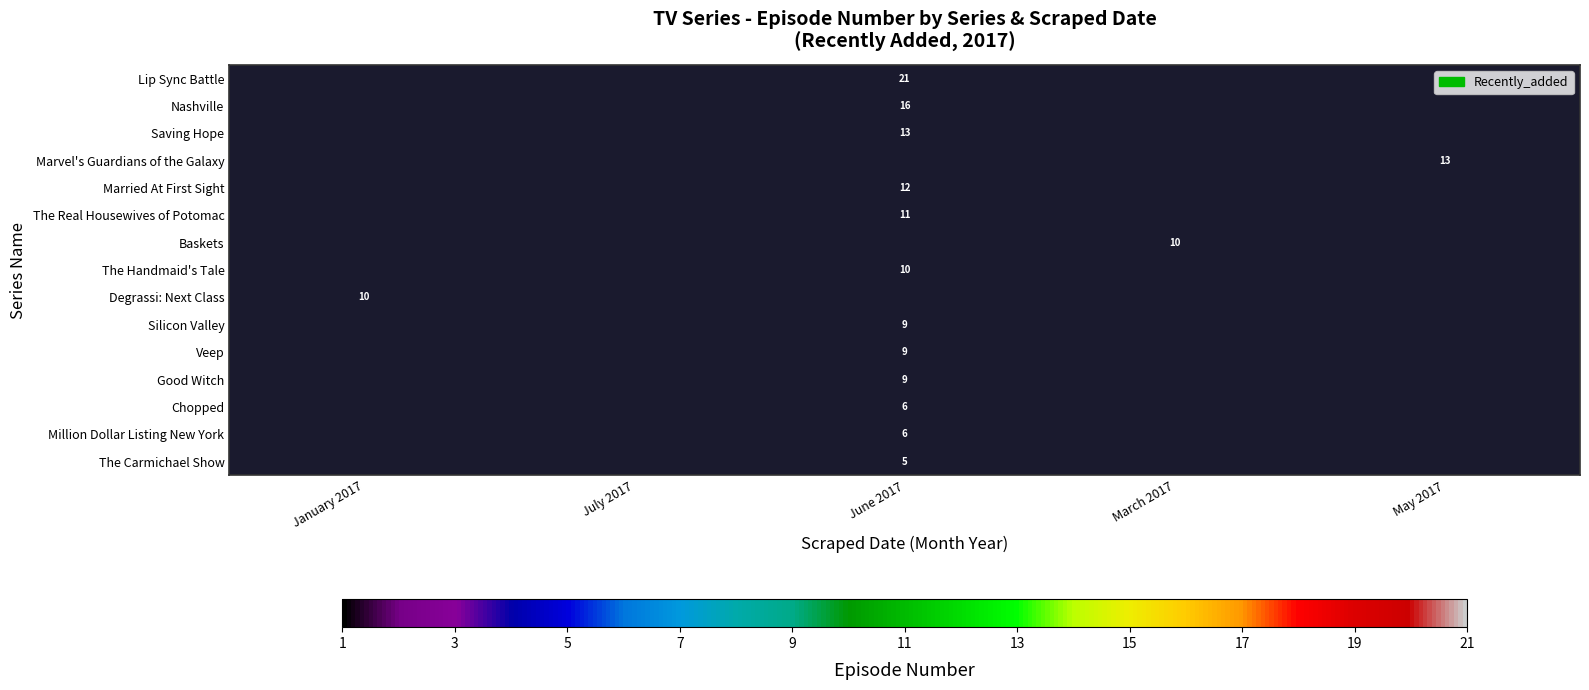

Is it true that Lip Sync Battle equals 21 at June 2017?

True